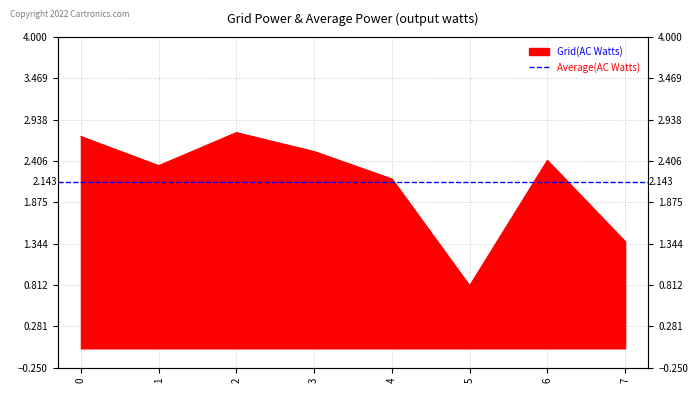

Rank the categories by value from lowest to highest.

5, 7, 4, 1, 6, 3, 0, 2